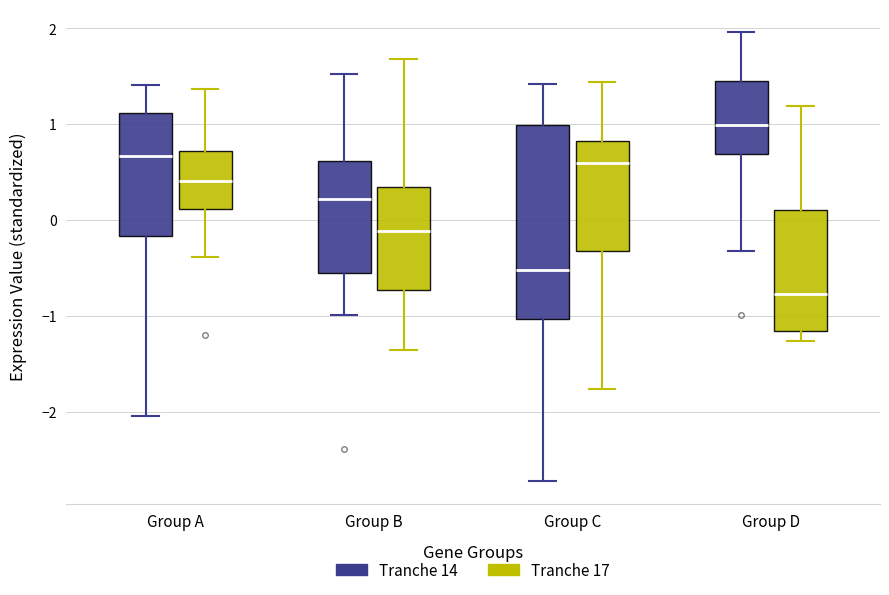

Reading left to right, read every box against the y-axis: the position of its median line, the range the box covers, and the ends of its whiskers. The values are not printed on the chart, so give them approximately, as read against the axis.

Group A (Tranche 14): median 0.7, box -0.2 to 1.1, whiskers -2.0 to 1.4
Group A (Tranche 17): median 0.4, box 0.1 to 0.7, whiskers -0.4 to 1.4
Group B (Tranche 14): median 0.2, box -0.6 to 0.6, whiskers -1.0 to 1.5
Group B (Tranche 17): median -0.1, box -0.7 to 0.3, whiskers -1.4 to 1.7
Group C (Tranche 14): median -0.5, box -1.0 to 1.0, whiskers -2.7 to 1.4
Group C (Tranche 17): median 0.6, box -0.3 to 0.8, whiskers -1.8 to 1.4
Group D (Tranche 14): median 1.0, box 0.7 to 1.5, whiskers -0.3 to 2.0
Group D (Tranche 17): median -0.8, box -1.2 to 0.1, whiskers -1.3 to 1.2